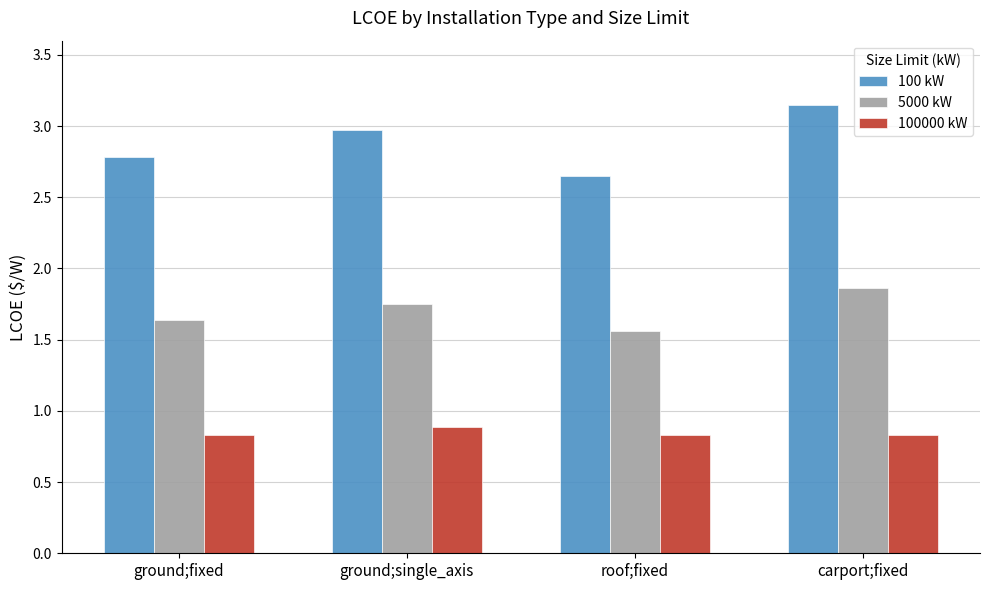

Which series has the widest spread of values?

100 kW